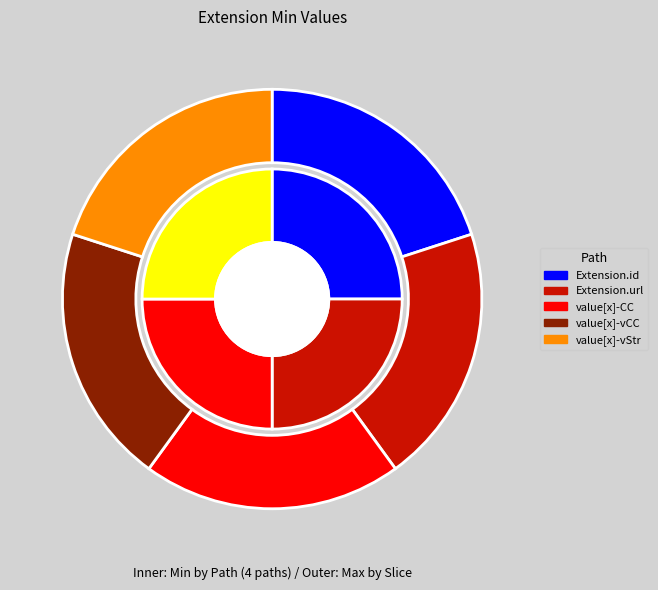

Which category has the smallest portion of the pie?

Extension.id